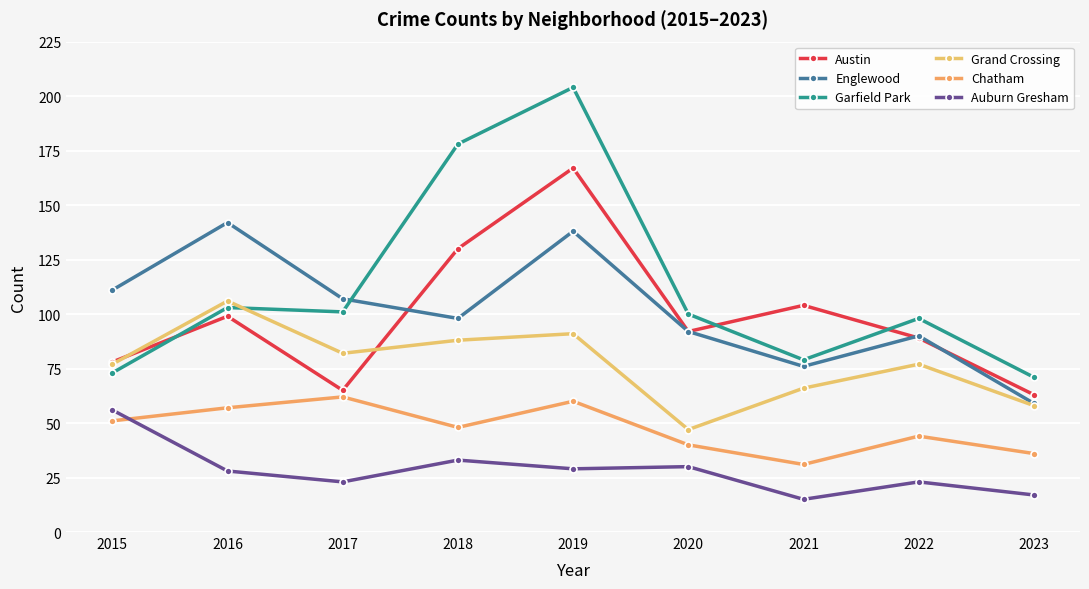

What is the greatest value displayed?

204